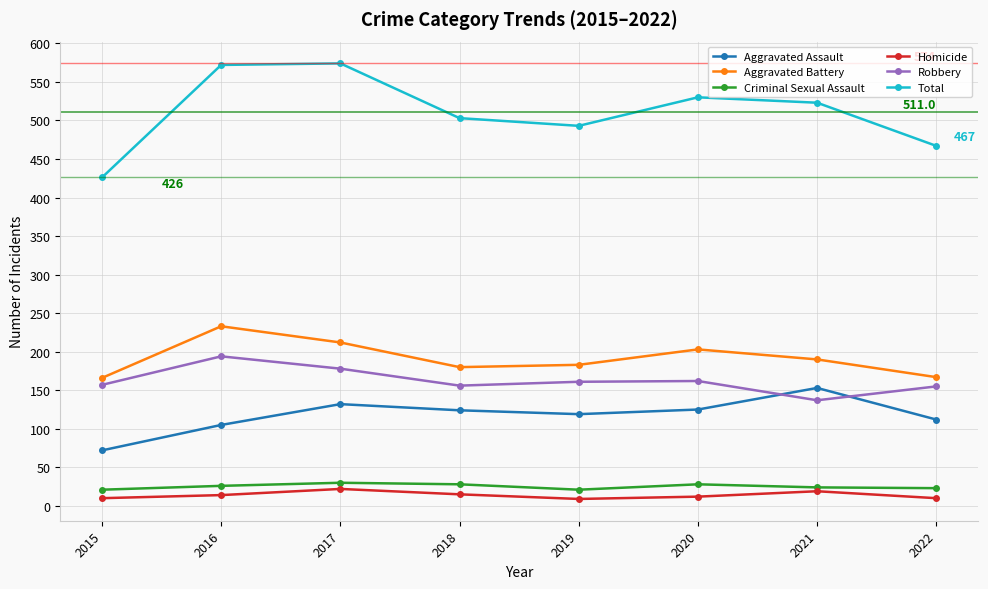

True or false: Robbery and Homicide intersect in this chart.

False